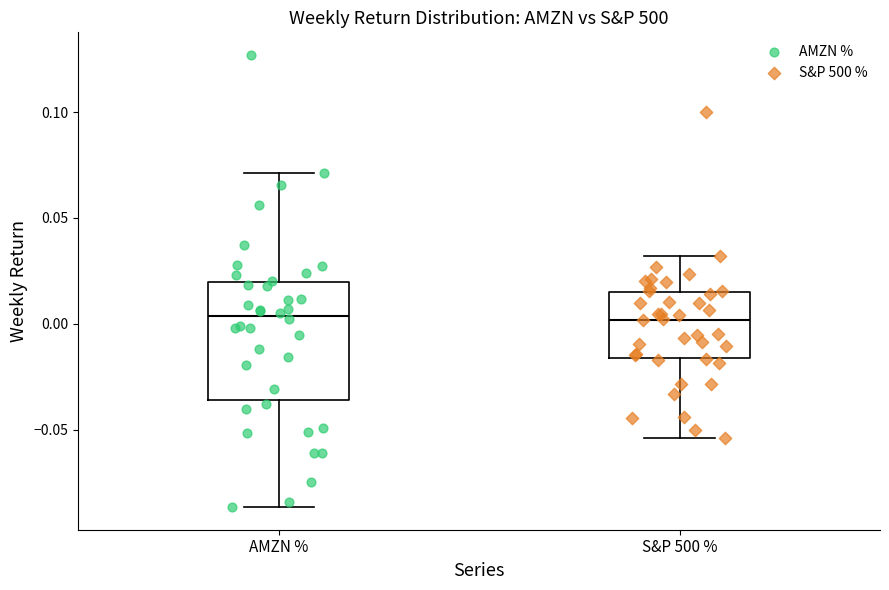

Reading left to right, transcribe this box plot: for each box, give where its median line is, the range the box spans, and where its two whiskers end, as read against the y-axis. The values are not printed on the chart, so give them approximately, as read against the axis.

AMZN %: median 0.005, box -0.035 to 0.020, whiskers -0.085 to 0.070
S&P 500 %: median 0.000, box -0.015 to 0.015, whiskers -0.055 to 0.030